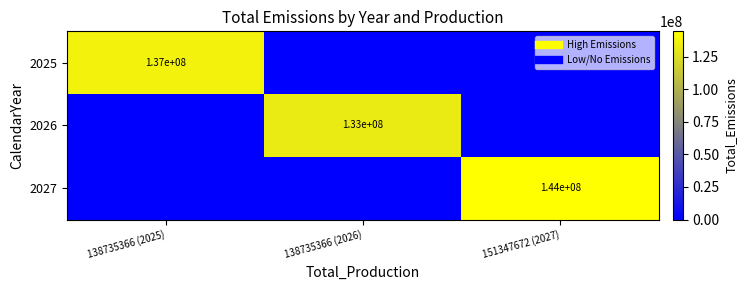

What is the sum of all 2027 values?

144346647.8